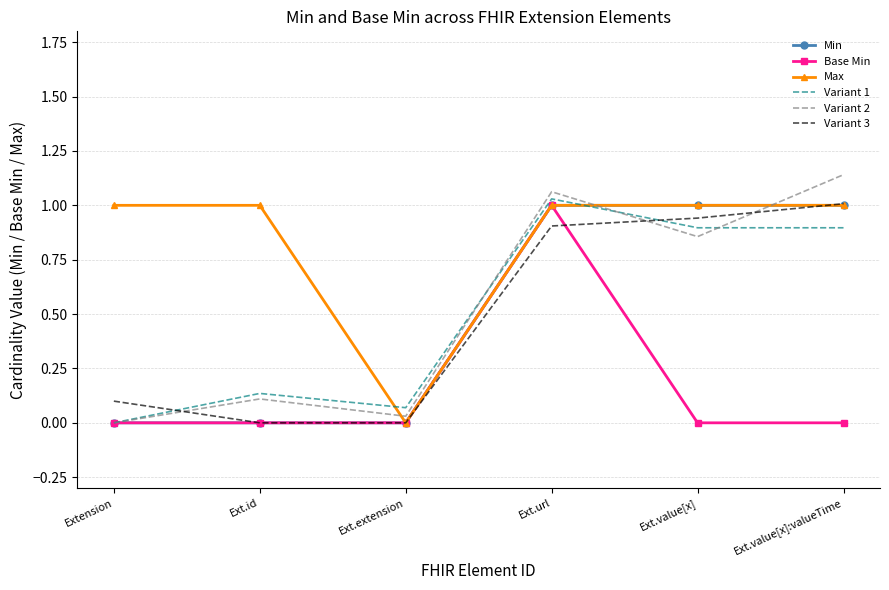

What position from the left is Ext.id?

2